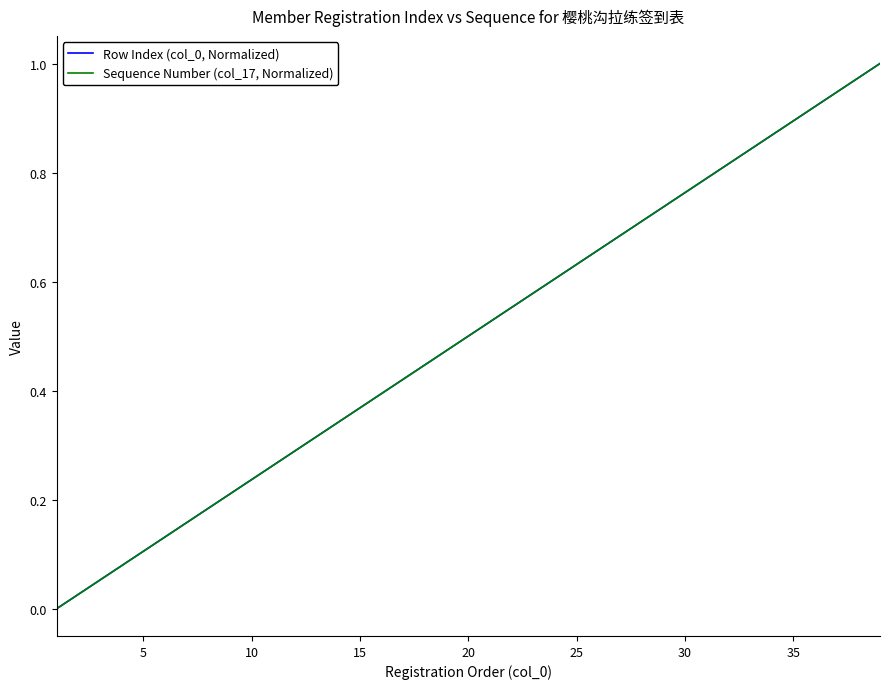

Does the chart have visible grid lines?

No